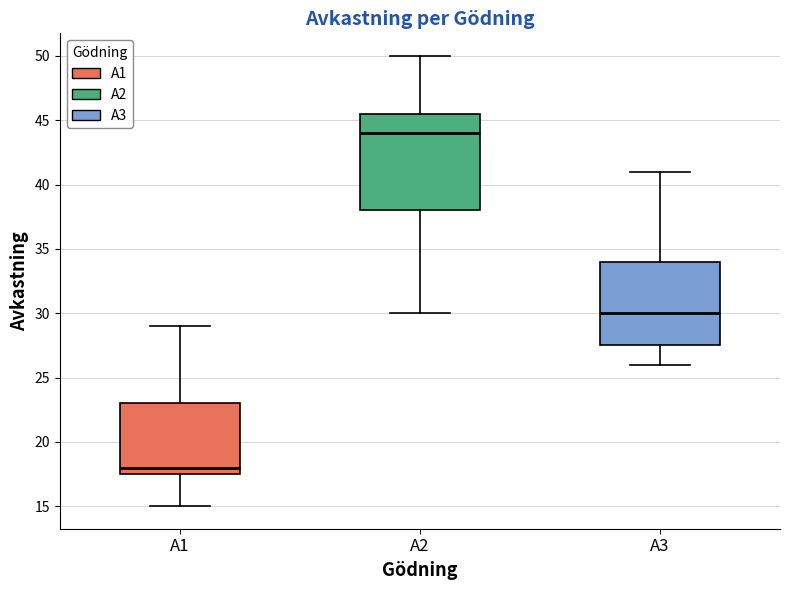

Reading left to right, read every box against the y-axis: the position of its median line, the range the box covers, and the ends of its whiskers. The values are not printed on the chart, so give them approximately, as read against the axis.

A1: median 18.0, box 17.5 to 23.0, whiskers 15.0 to 29.0
A2: median 44.0, box 38.0 to 45.5, whiskers 30.0 to 50.0
A3: median 30.0, box 27.5 to 34.0, whiskers 26.0 to 41.0